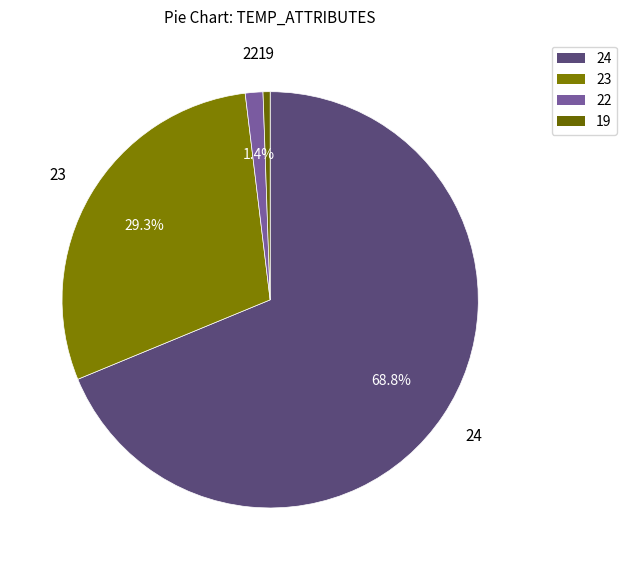

Which slice is the largest?

24